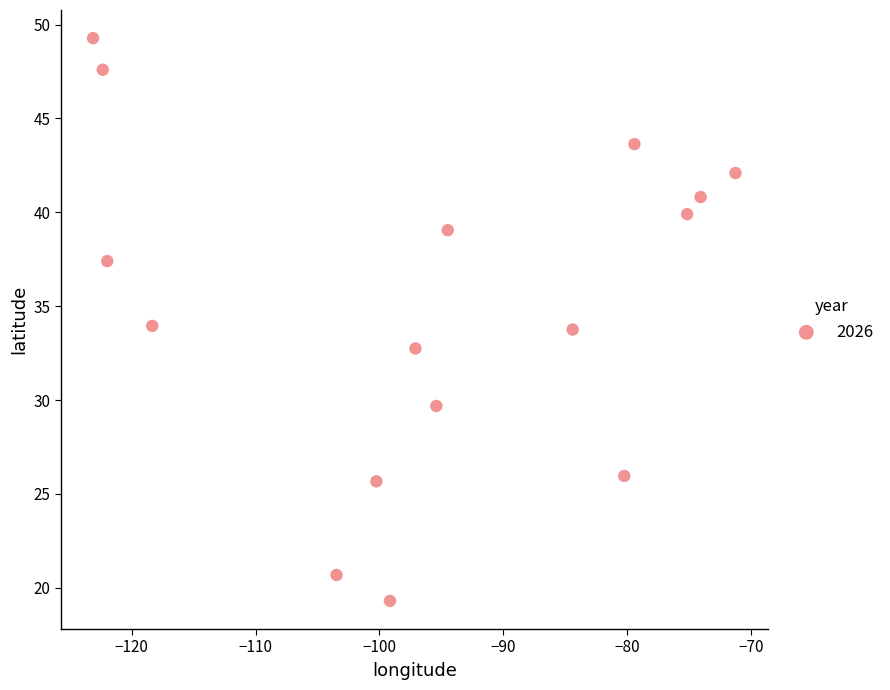

What is the range of X values (max minus min)?

51.8